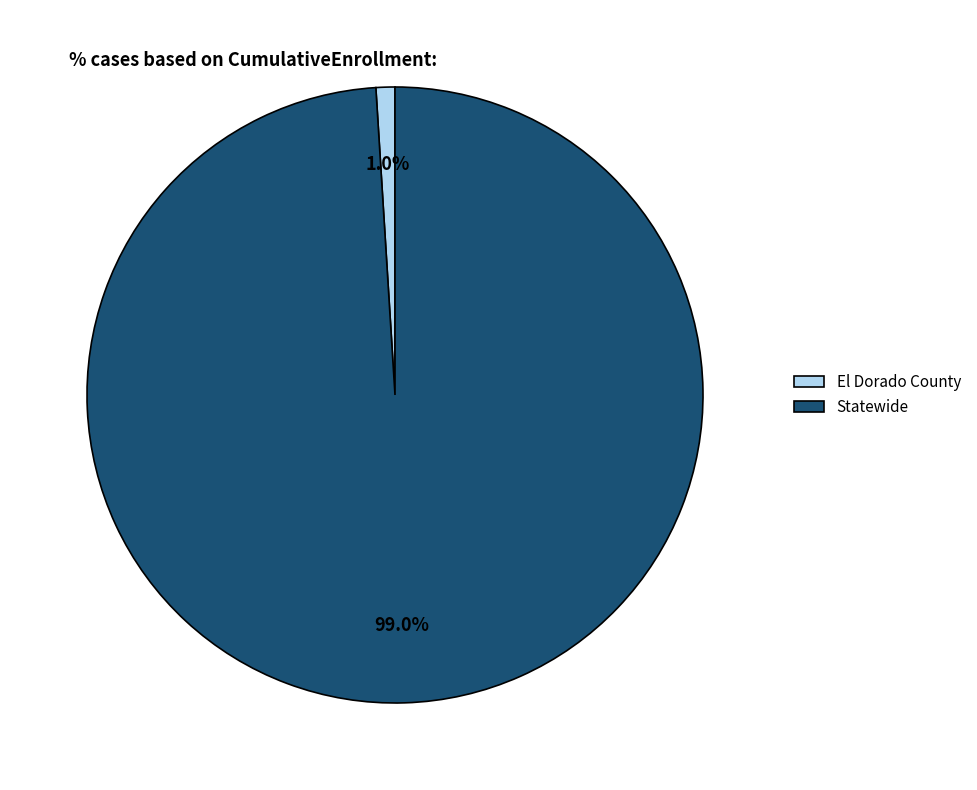

Combined, do El Dorado County and Statewide account for over 50%?

Yes